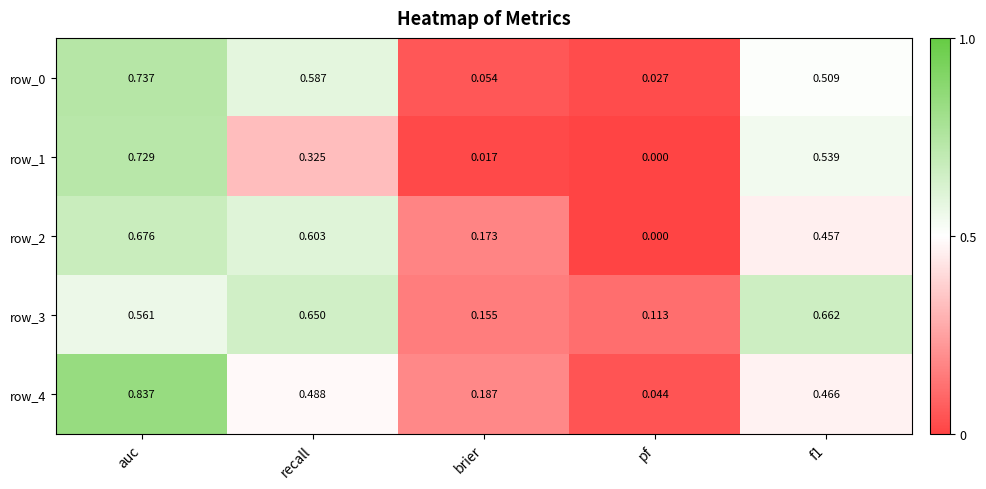

At which label does row_1 reach its minimum?

pf